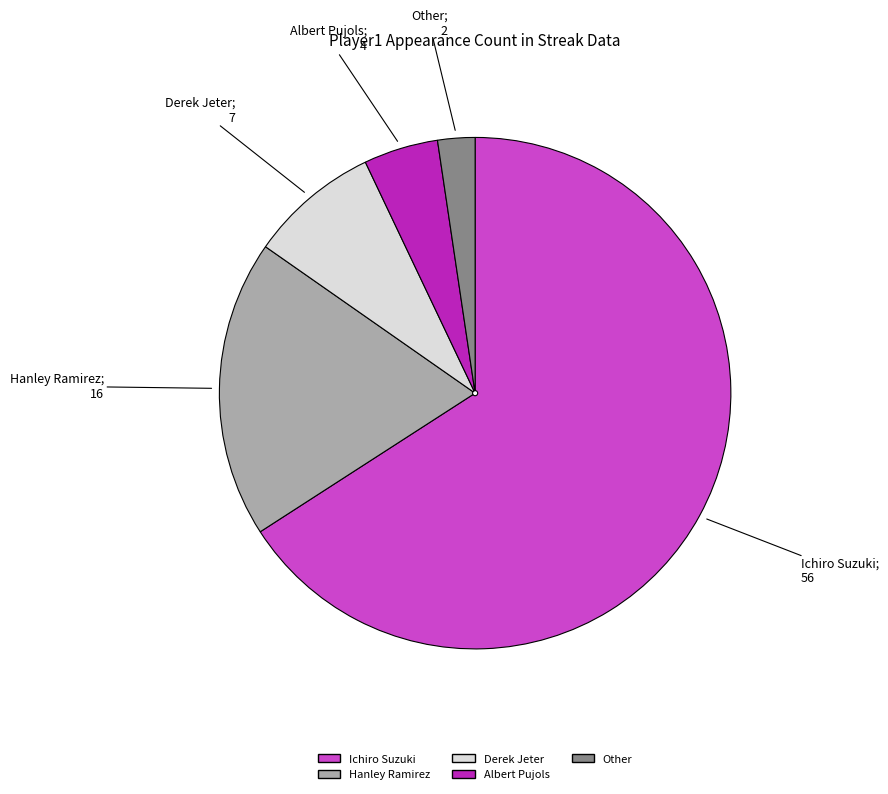

Do Derek Jeter and Albert Pujols together represent more than half of the pie?

No